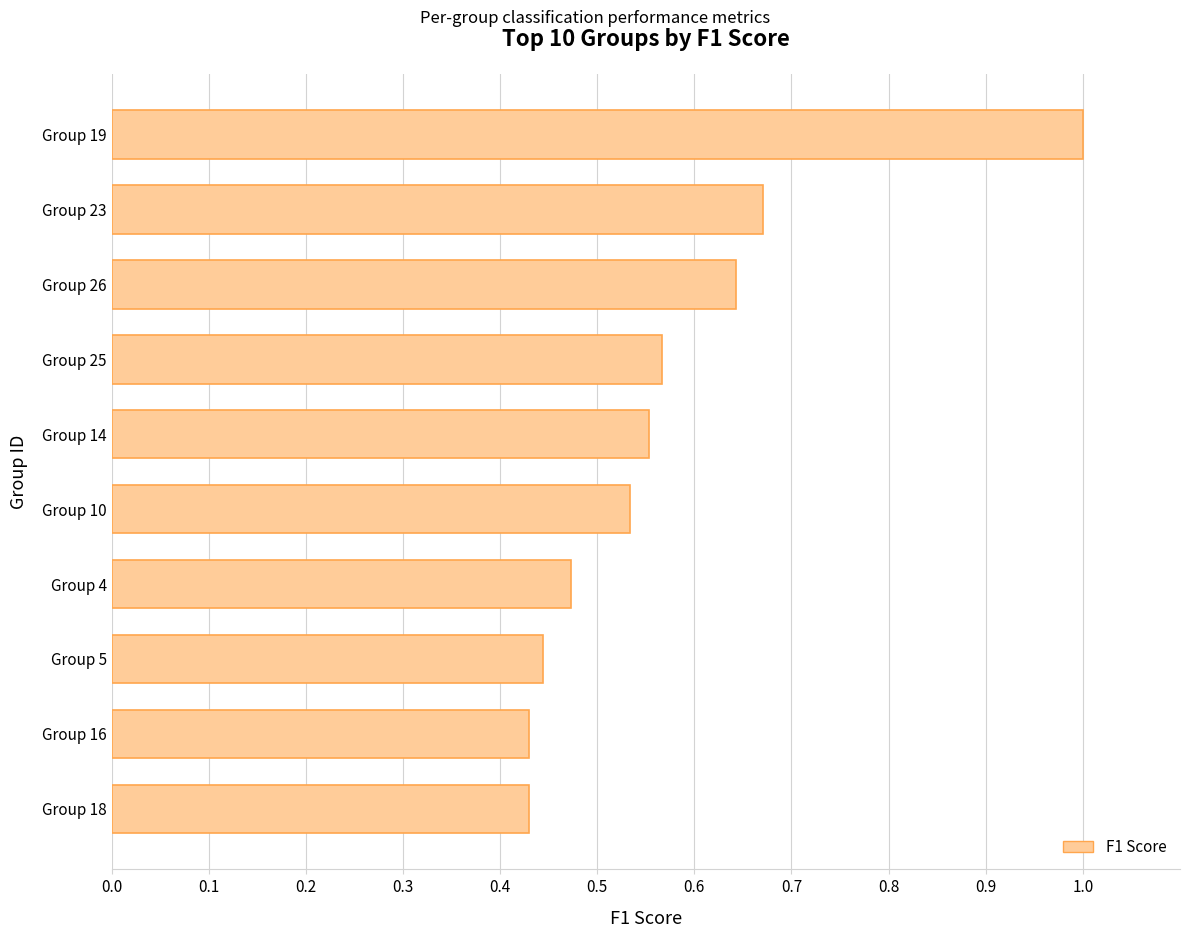

How many bars are there in total?

10